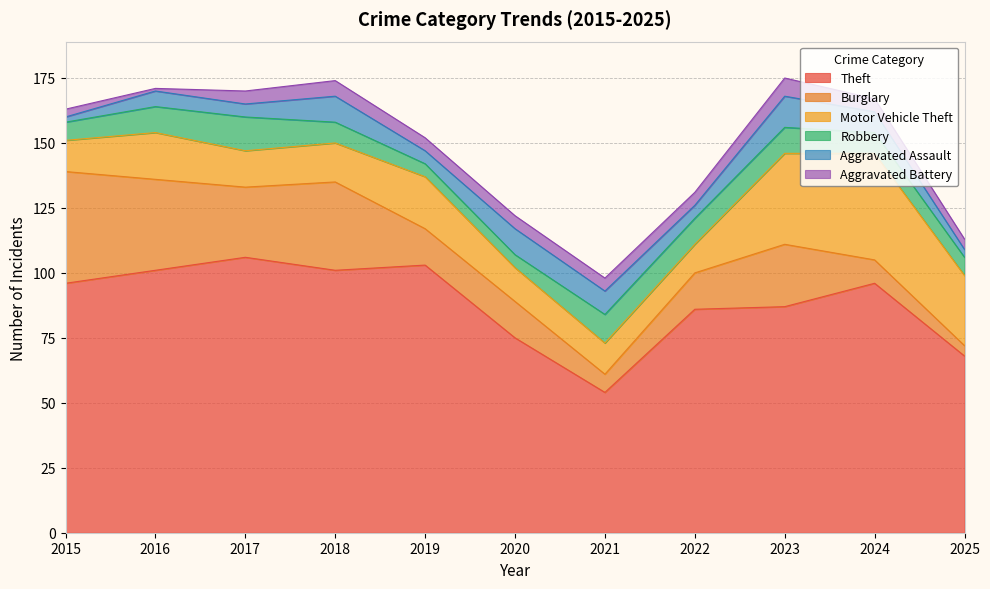

How many values in the Aggravated Assault series are below 6?

5